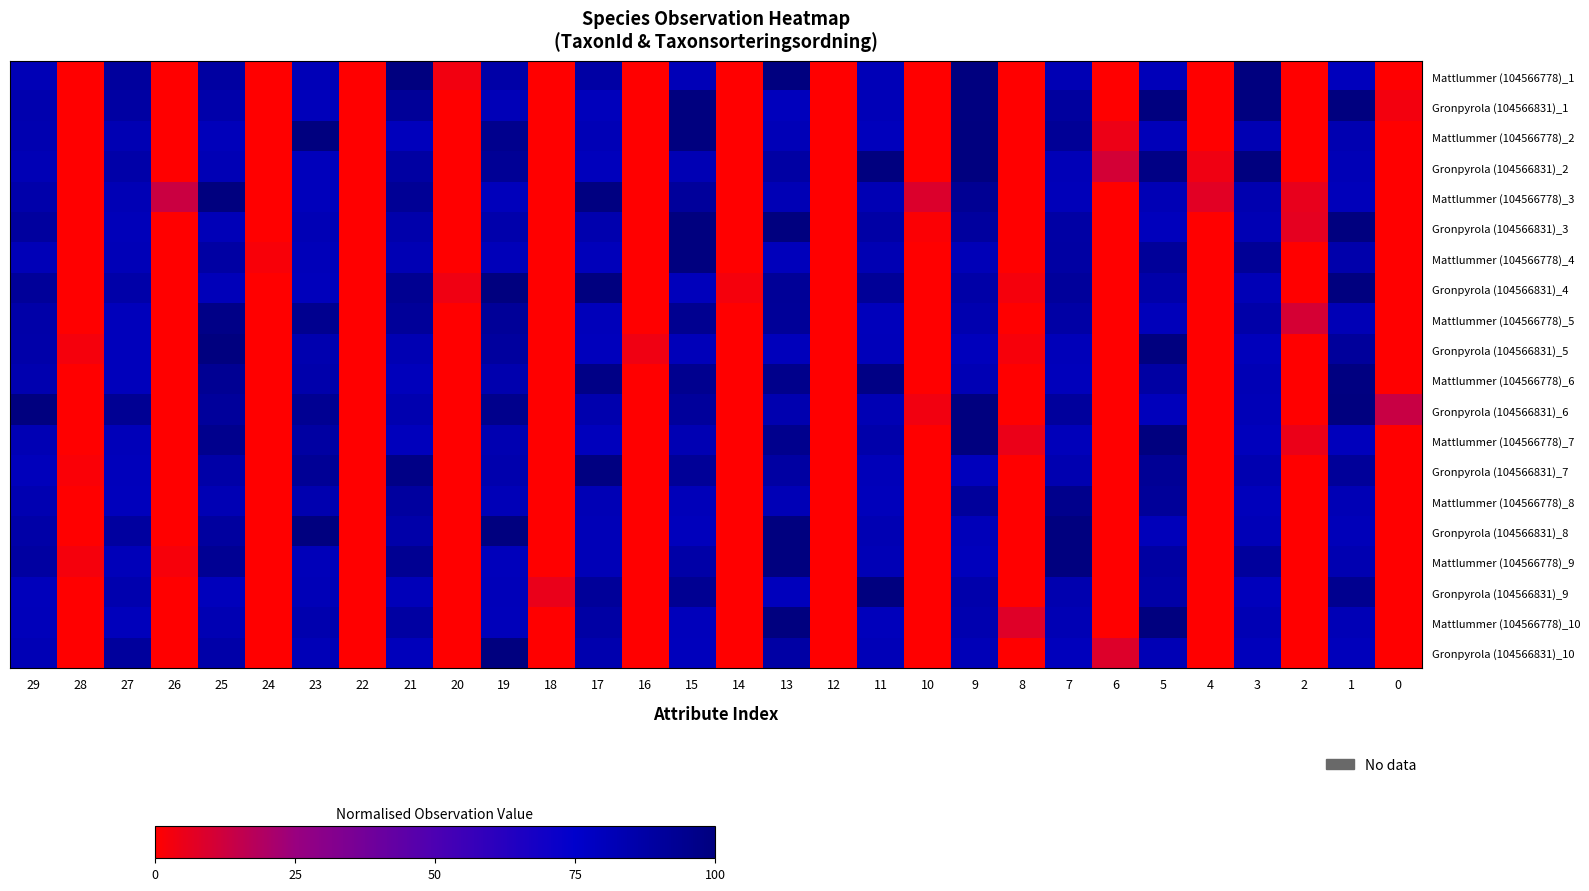

At which category is the sum across all series the highest?

13